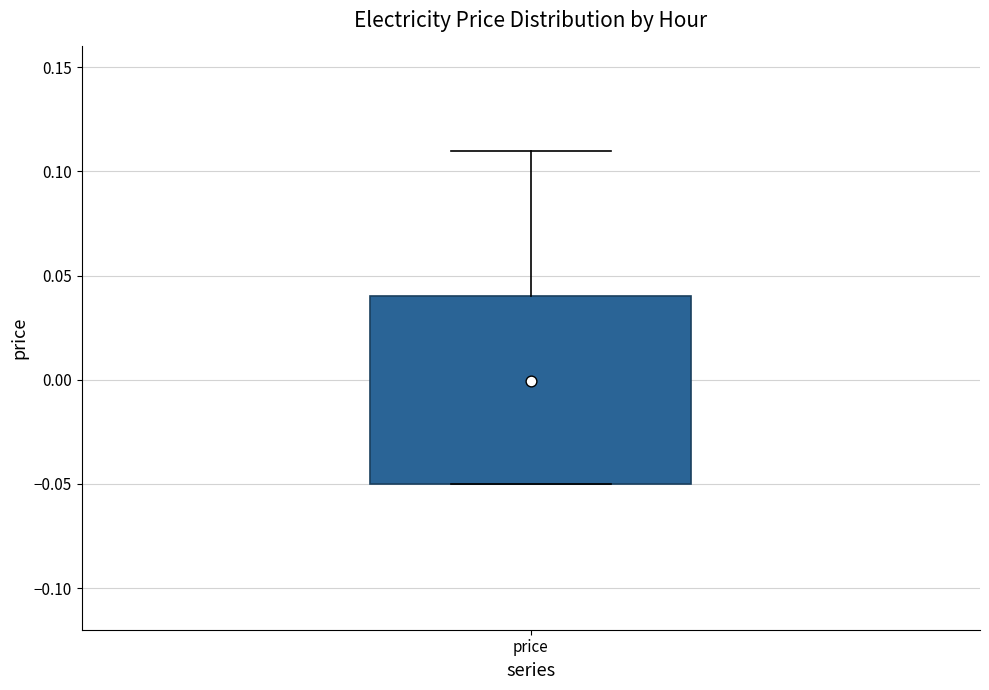

Where does the upper whisker of the box for price end on the y-axis? The values are not printed on the chart, so give them approximately, as read against the axis.

0.110